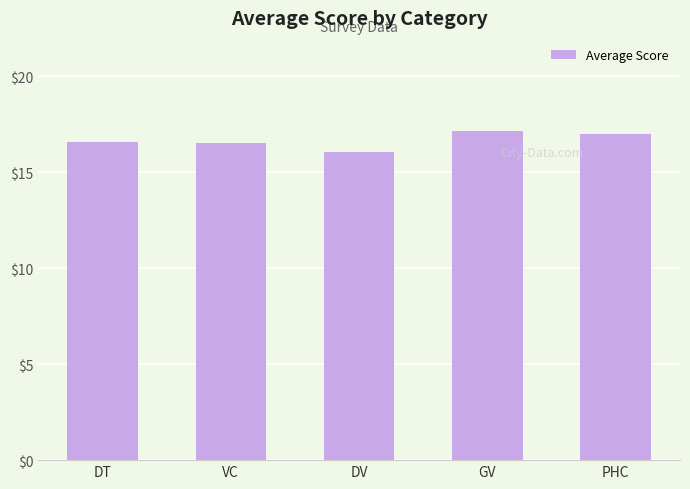

The chart shows a value of 21.2 at DV. True or false?

False